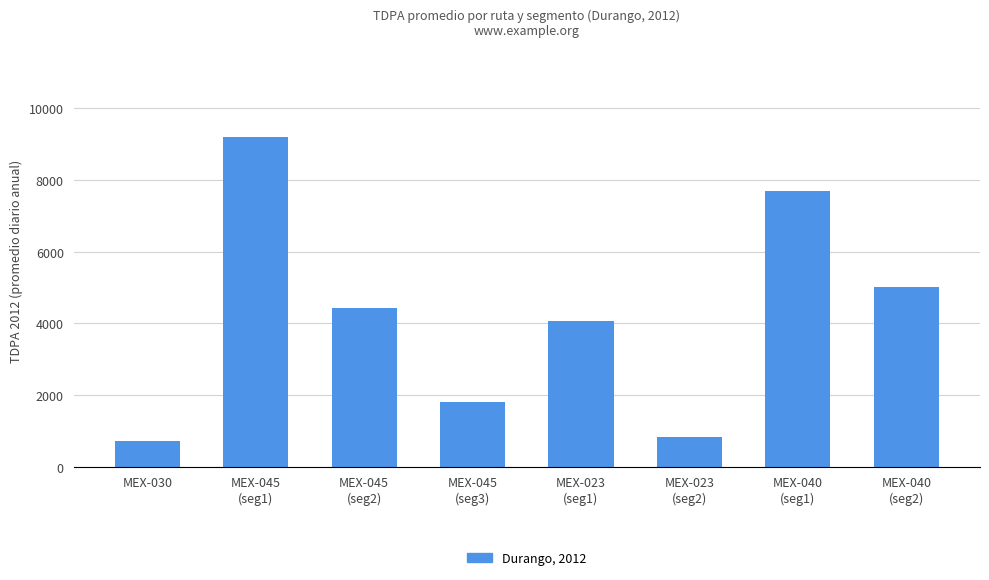

Which category has the highest value across all series?

MEX-045
(seg1)